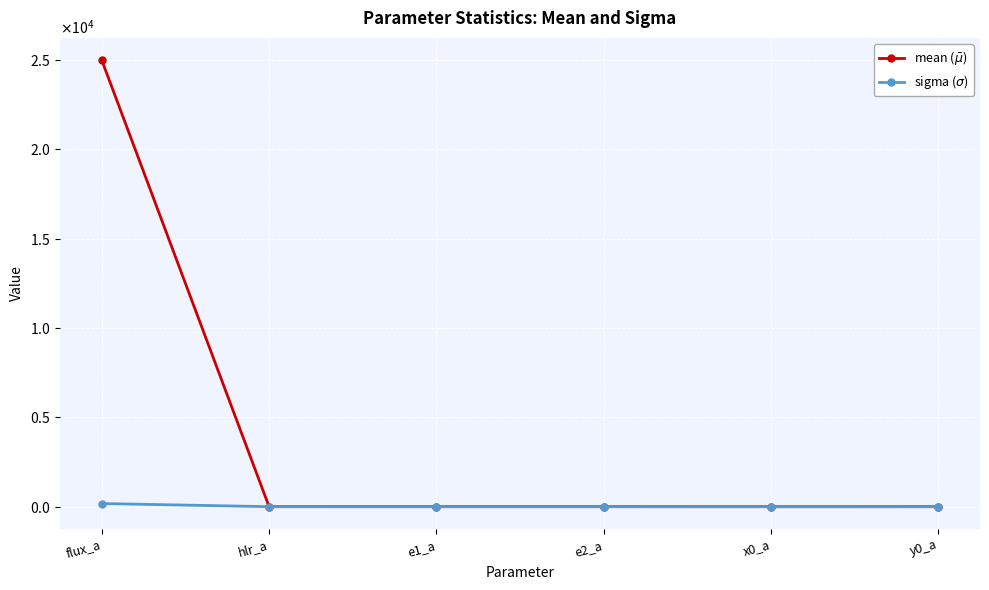

What position from the right is hlr_a?

5